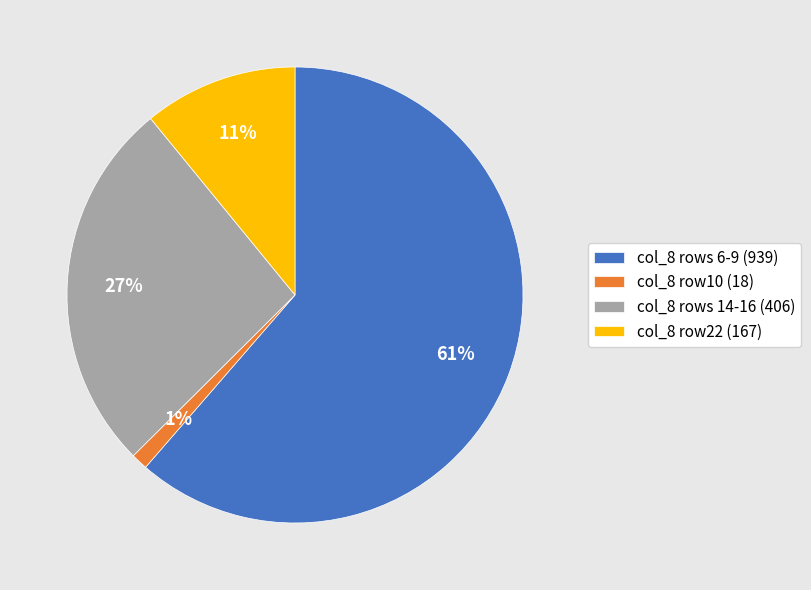

Between col_8 row22 (167) and col_8 rows 6-9 (939), which is larger?

col_8 rows 6-9 (939)